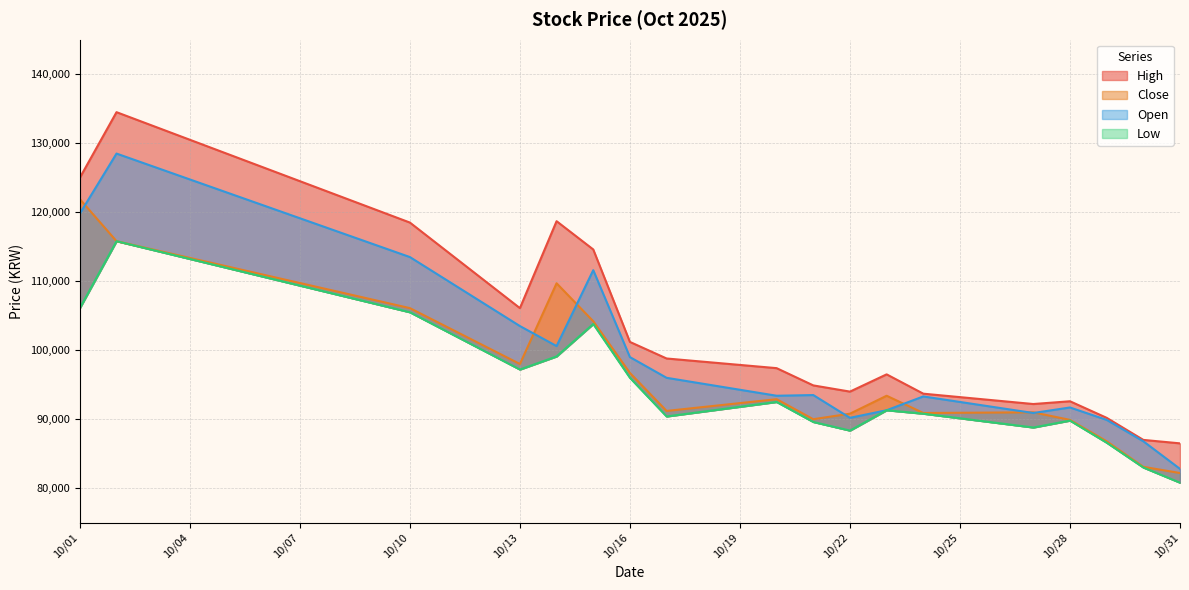

List the series in order of their peak value, lowest first.

Low, Close, Open, High